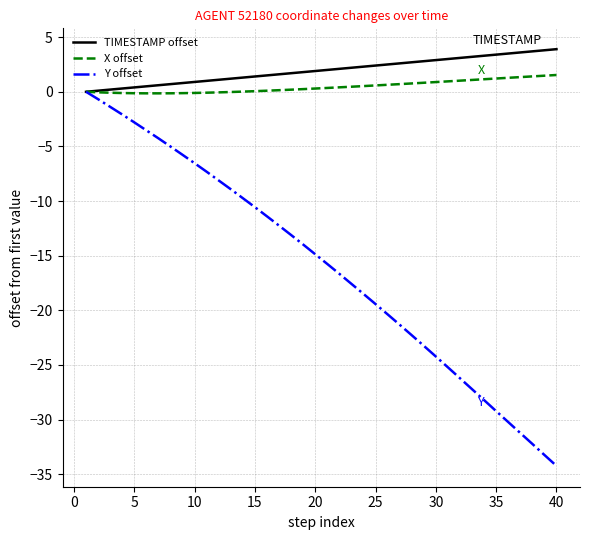

Count the number of categories in the chart.

40